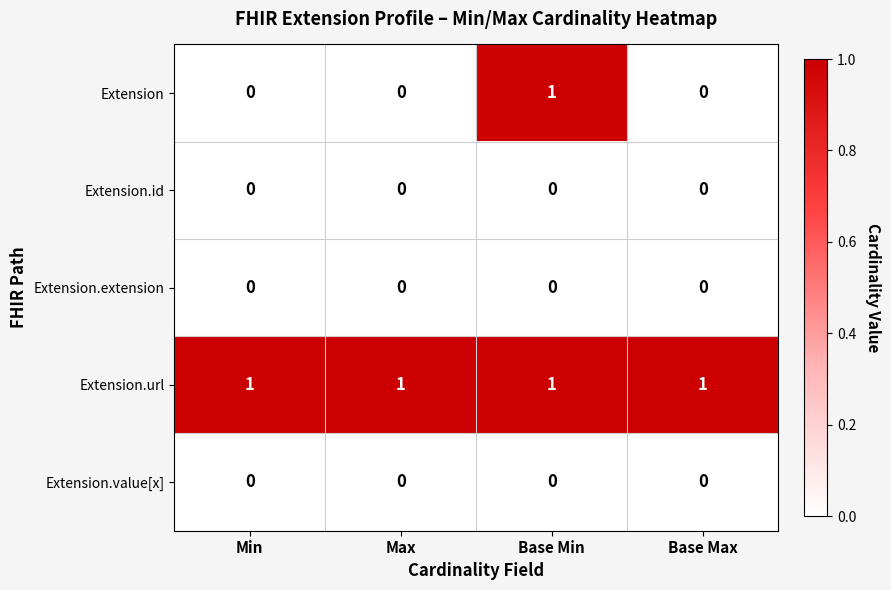

Reading left to right, transcribe all the data shown in this chart.

Extension: Min=0	Max=0	Base Min=1	Base Max=0
Extension.id: Min=0	Max=0	Base Min=0	Base Max=0
Extension.extension: Min=0	Max=0	Base Min=0	Base Max=0
Extension.url: Min=1	Max=1	Base Min=1	Base Max=1
Extension.value[x]: Min=0	Max=0	Base Min=0	Base Max=0